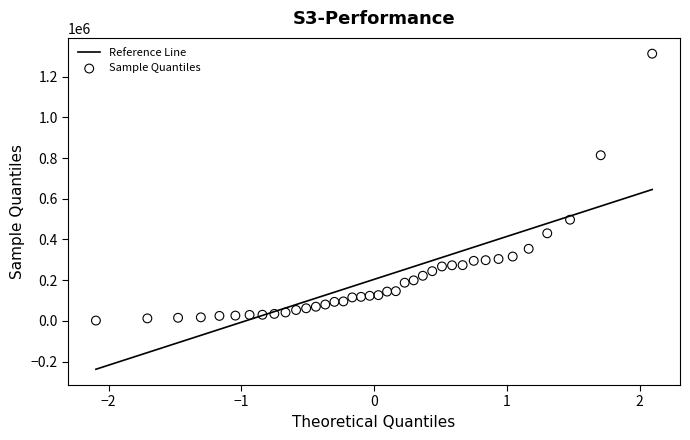

What is the range of Y values (max minus min)?

1311610